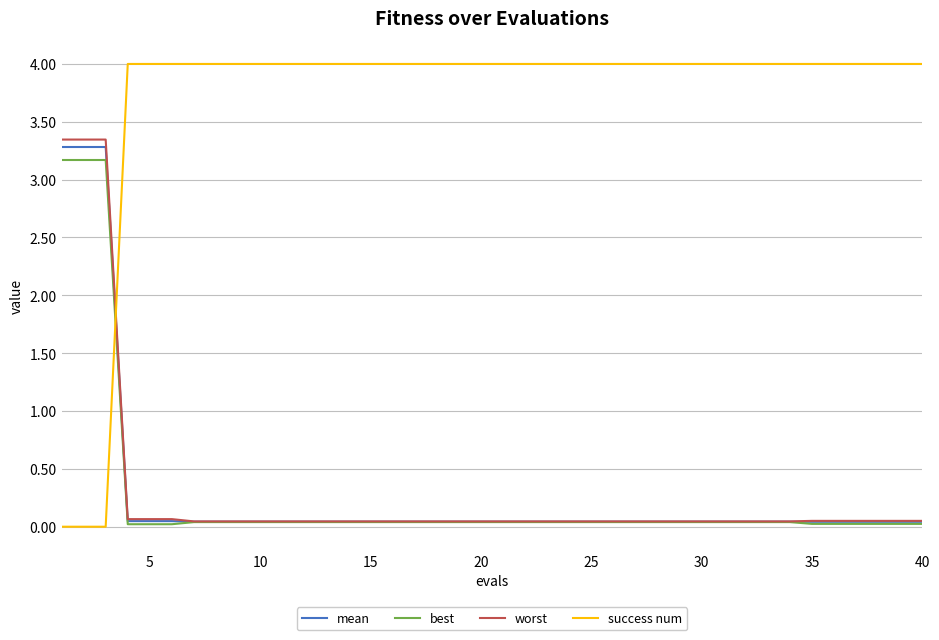

What is the maximum value shown in the chart?

4.0